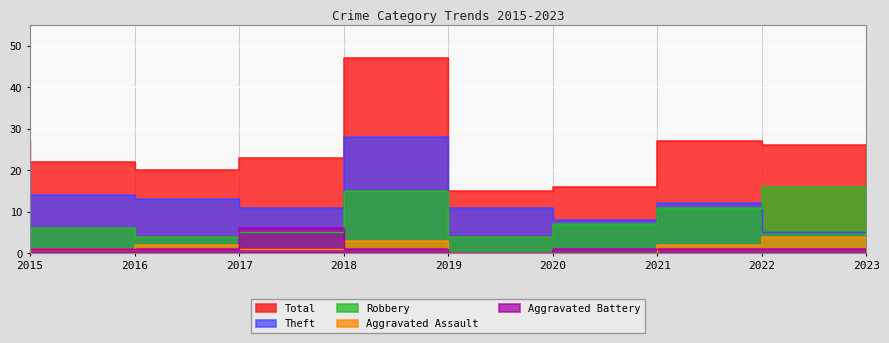

True or false: Robbery has more than 2 points higher than both neighbors.

False